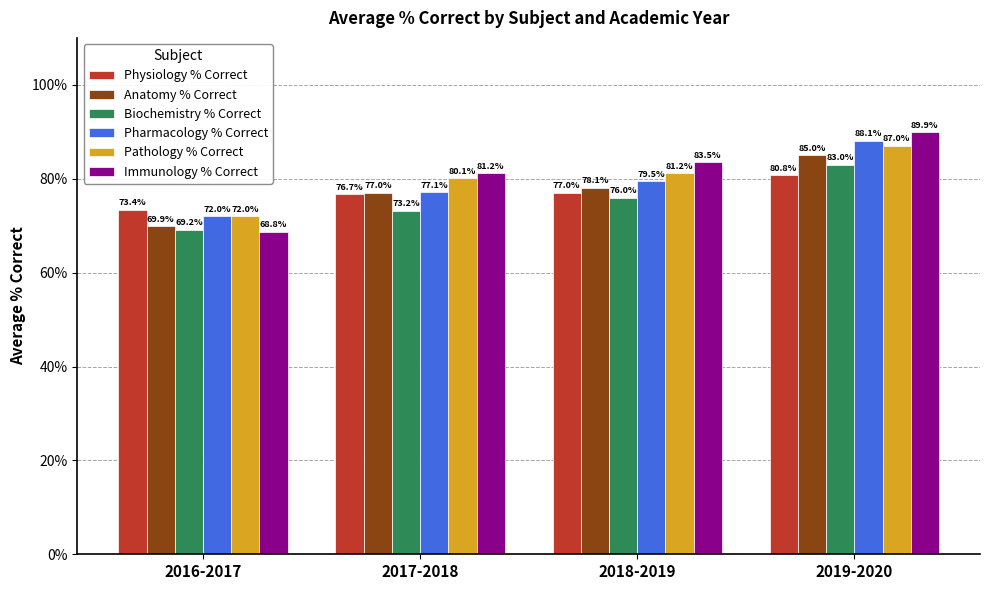

What are all the series names shown in the legend?

Physiology % Correct, Anatomy % Correct, Biochemistry % Correct, Pharmacology % Correct, Pathology % Correct, Immunology % Correct